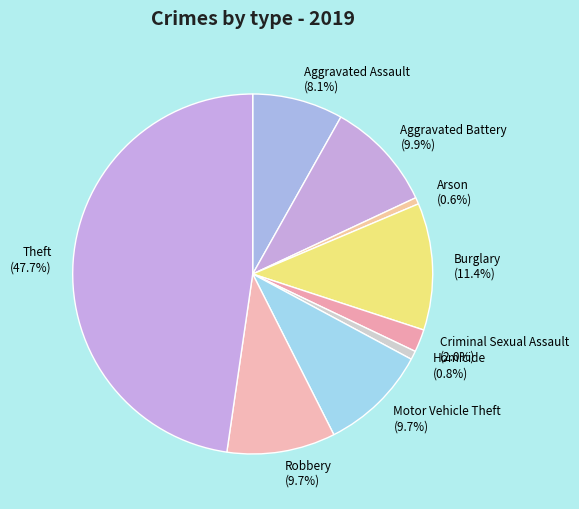

How many segments does this pie chart have?

9